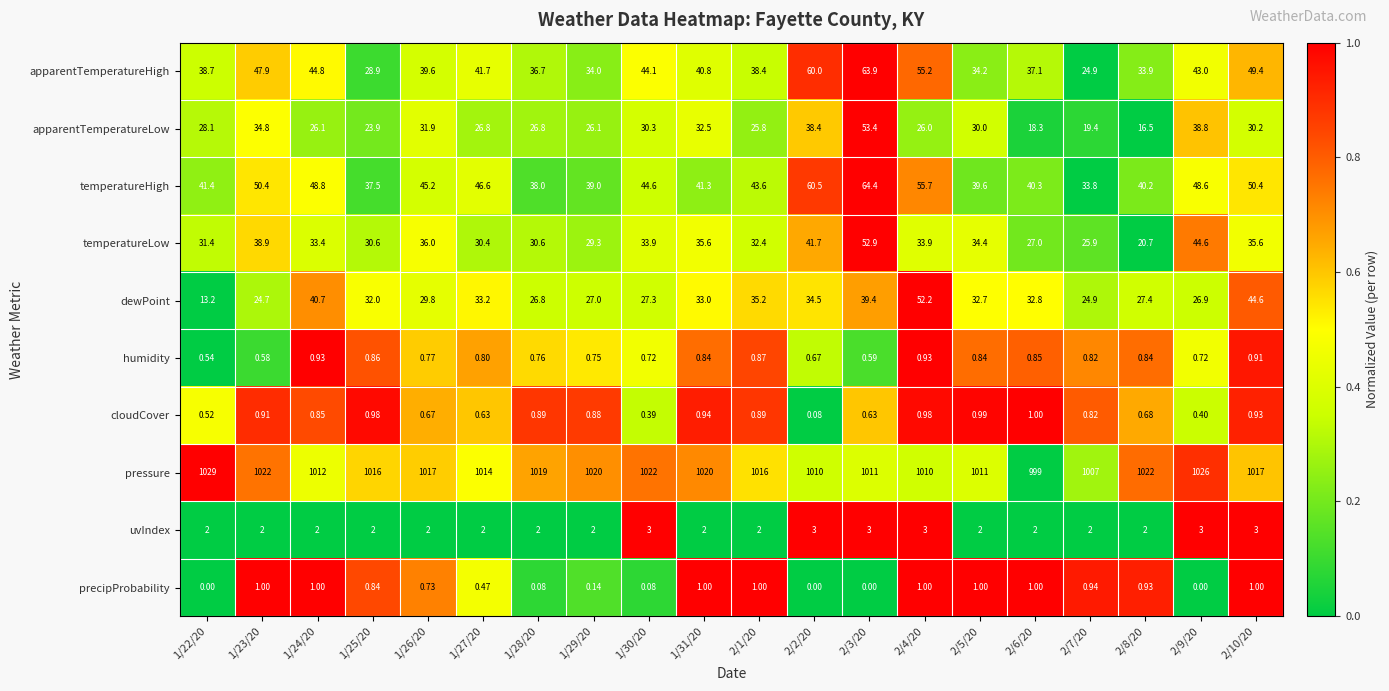

Is the value of apparentTemperatureHigh at 2/4/20 greater than the value of temperatureHigh at 1/30/20?

Yes